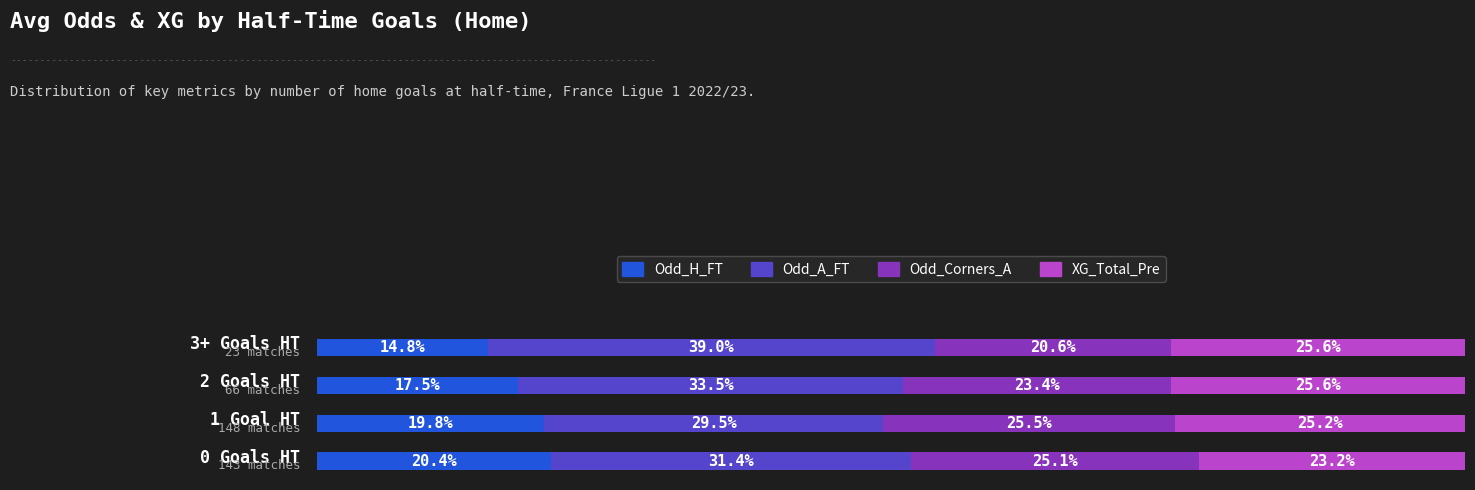

Reading left to right, transcribe all the data shown in this chart.

Odd_H_FT: 0=20.4	20=19.8	40=17.5	60=14.8
Odd_A_FT: 0=31.4	20=29.5	40=33.5	60=39.0
Odd_Corners_A: 0=25.1	20=25.5	40=23.4	60=20.6
XG_Total_Pre: 0=23.2	20=25.2	40=25.6	60=25.6